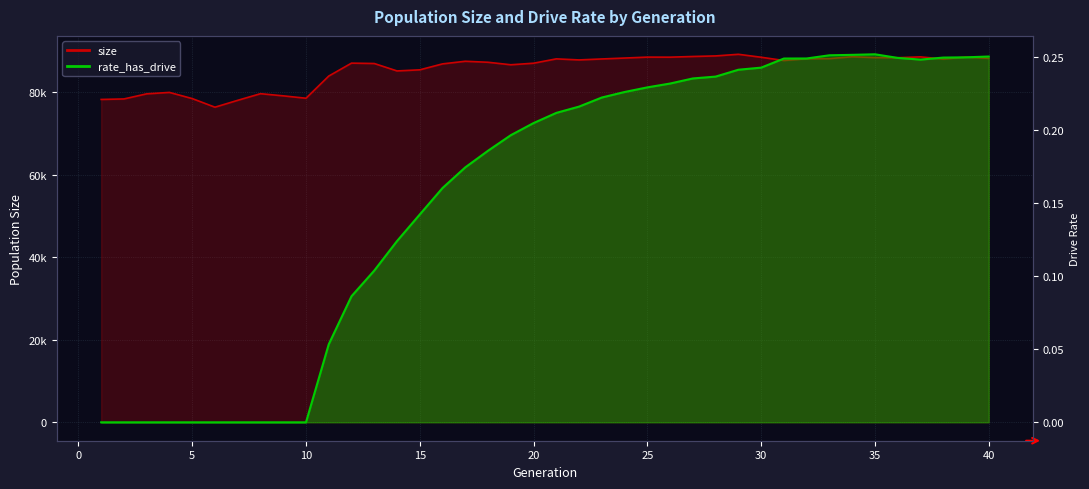

Reading left to right, transcribe all the data shown in this chart.

size: 1=78314.0	2=78436.0	3=79674.0	4=80021.0	5=78528.0	6=76436.0	7=78101.0	8=79709.0	9=79189.0	10=78608.0	11=83986.0	12=87124.0	13=87032.0	14=85231.0	15=85498.0	16=86940.0	17=87574.0	18=87332.0	19=86726.0	20=87103.0	21=88156.0	22=87901.0	23=88135.0	24=88357.0	25=88583.0	26=88569.0	27=88735.0	28=88872.0	29=89266.0	30=88549.0	31=87761.0	32=88183.0	33=88222.0	34=88668.0	35=88467.0	36=88433.0	37=88643.0	38=88114.0	39=88575.0	40=88285.0
rate_has_drive: 1=0.0	2=0.0	3=0.0	4=0.0	5=0.0	6=0.0	7=0.0	8=0.0	9=0.0	10=0.0	11=0.1	12=0.1	13=0.1	14=0.1	15=0.1	16=0.2	17=0.2	18=0.2	19=0.2	20=0.2	21=0.2	22=0.2	23=0.2	24=0.2	25=0.2	26=0.2	27=0.2	28=0.2	29=0.2	30=0.2	31=0.2	32=0.2	33=0.3	34=0.3	35=0.3	36=0.2	37=0.2	38=0.2	39=0.2	40=0.2